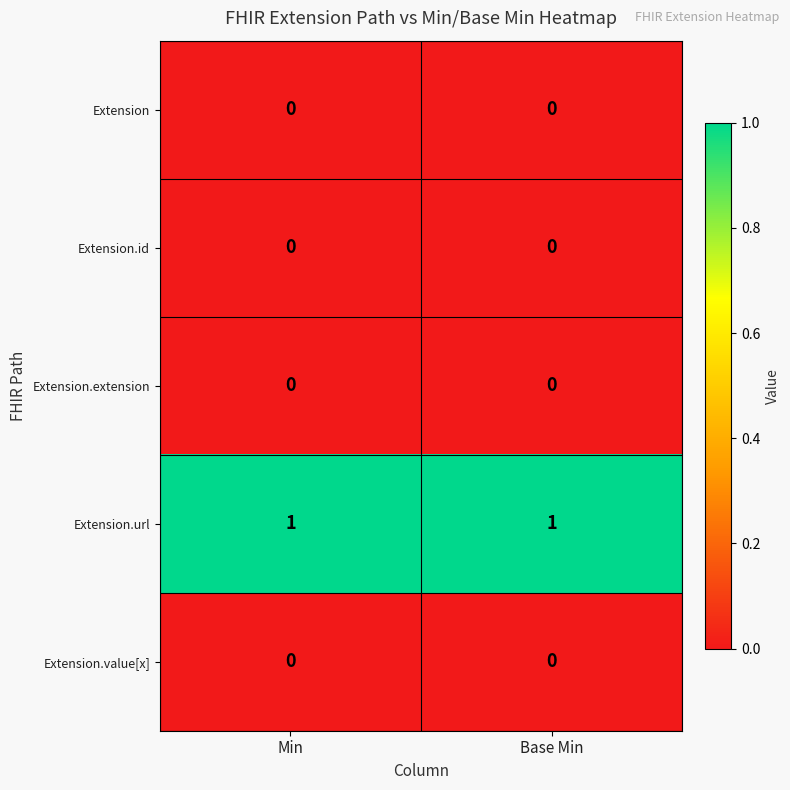

Reading left to right, what are all the values shown in this chart?

Extension: 0	0
Extension.id: 0	0
Extension.extension: 0	0
Extension.url: 1	1
Extension.value[x]: 0	0